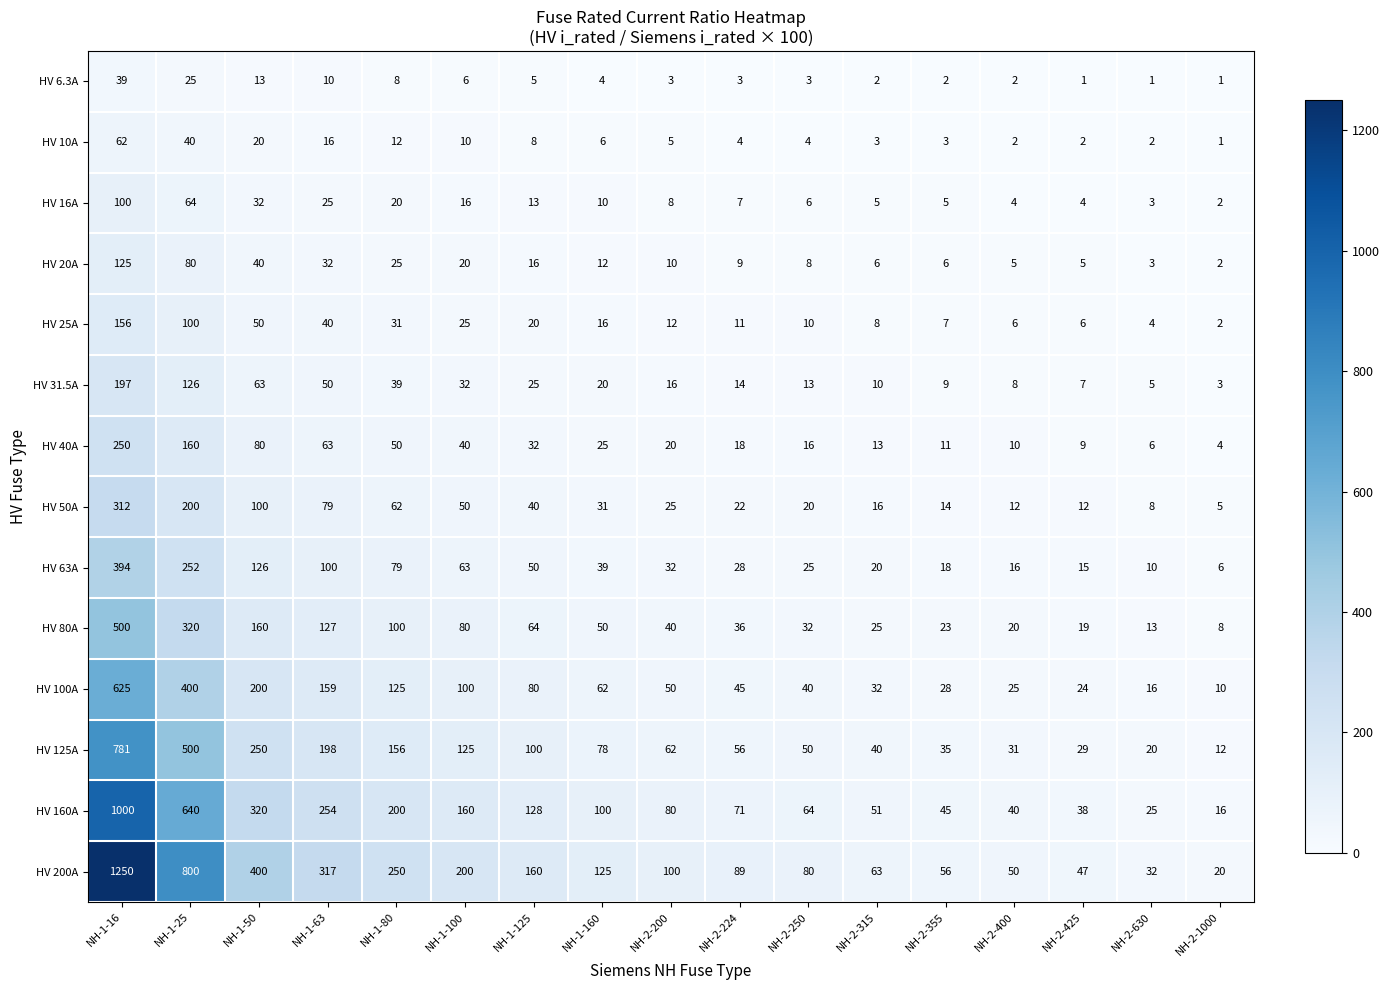

What is the minimum value for HV 40A?

4